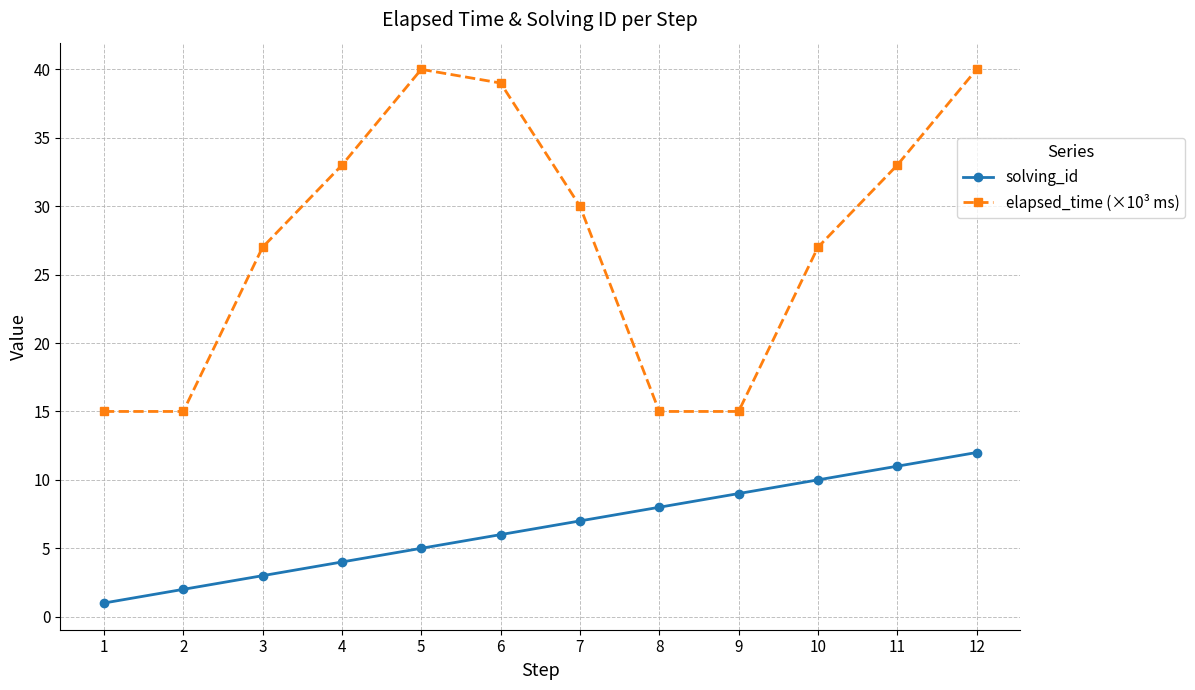

What is the sum of all solving_id values?

78